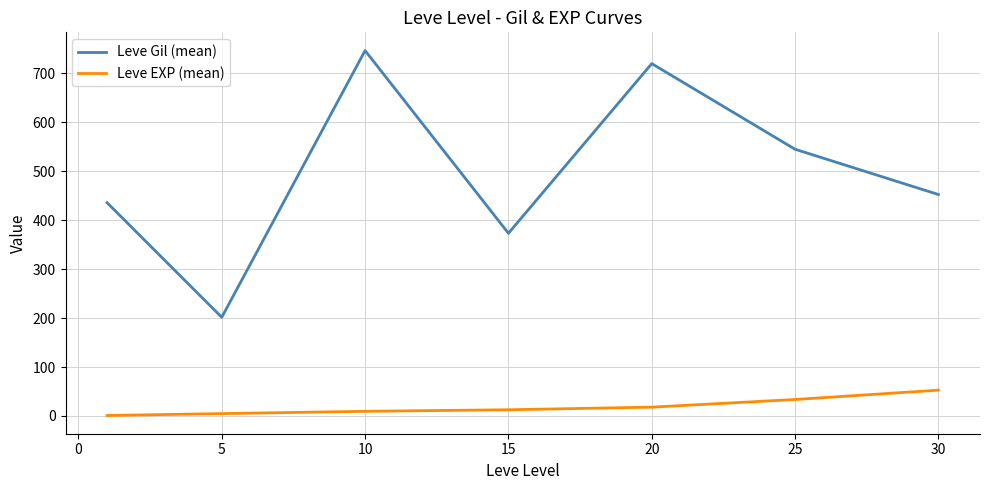

What are all the series names shown in the legend?

Leve Gil (mean), Leve EXP (mean)